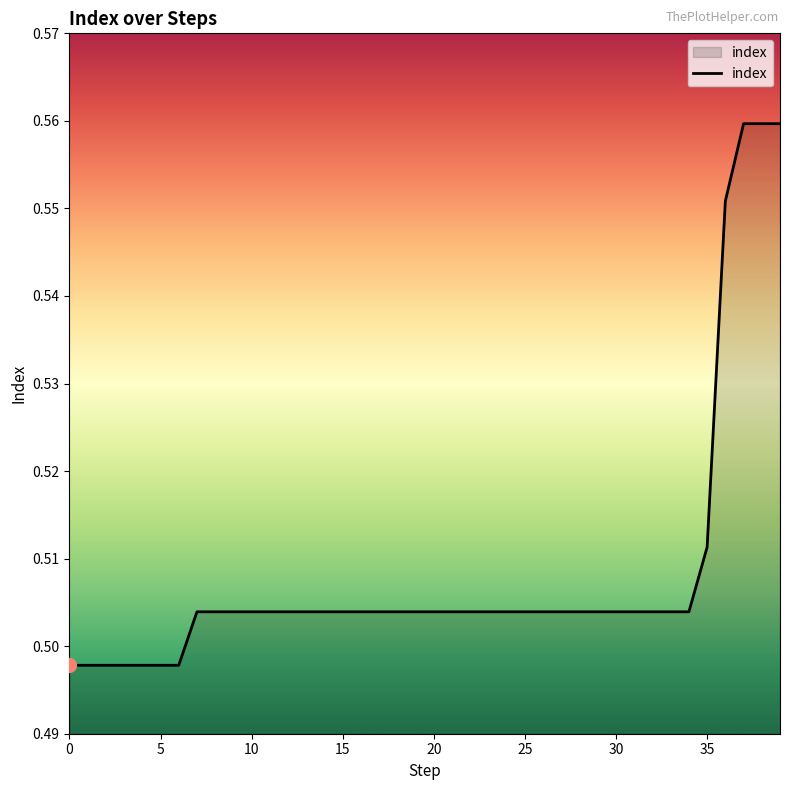

How many lines are shown in the chart?

1